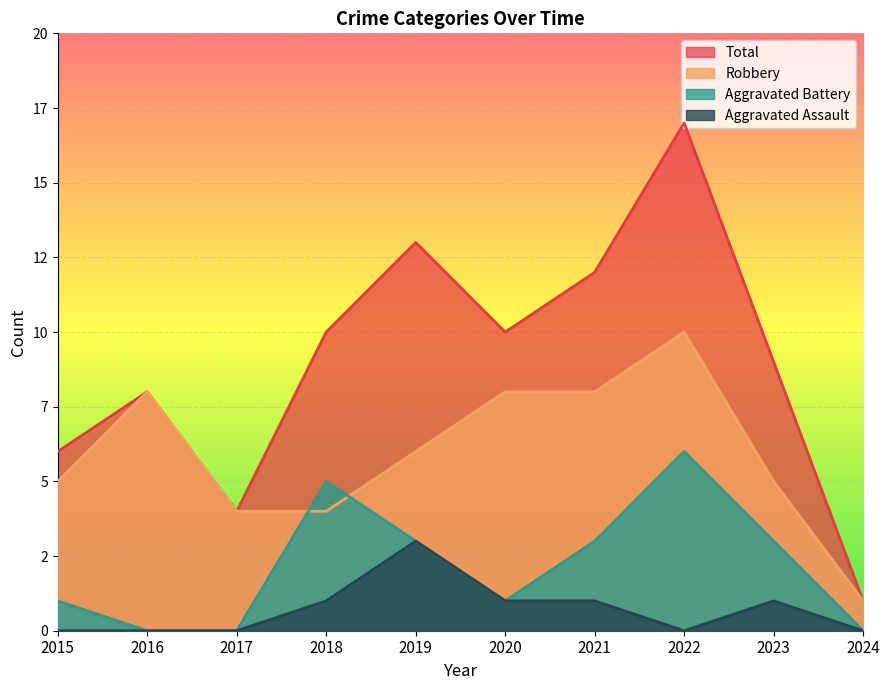

How many lines are shown in the chart?

4